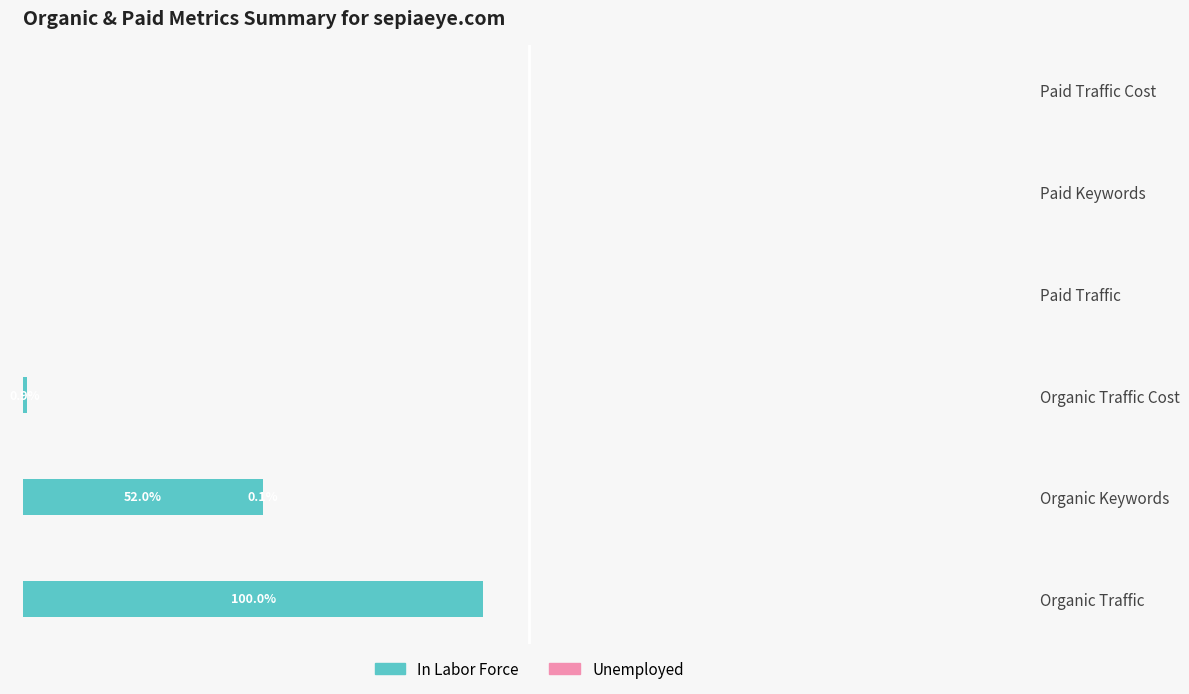

What are all the series names shown in the legend?

In Labor Force, Unemployed